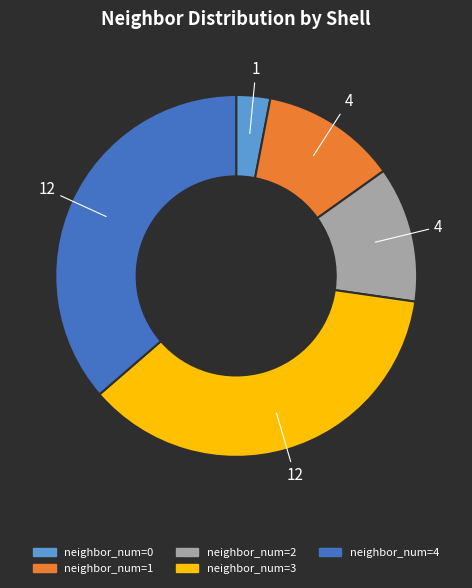

Does any single category account for the majority?

No